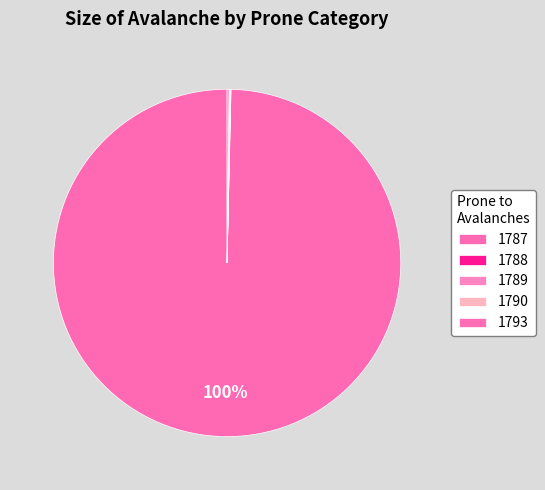

Does 1787 represent more than half of the total?

Yes